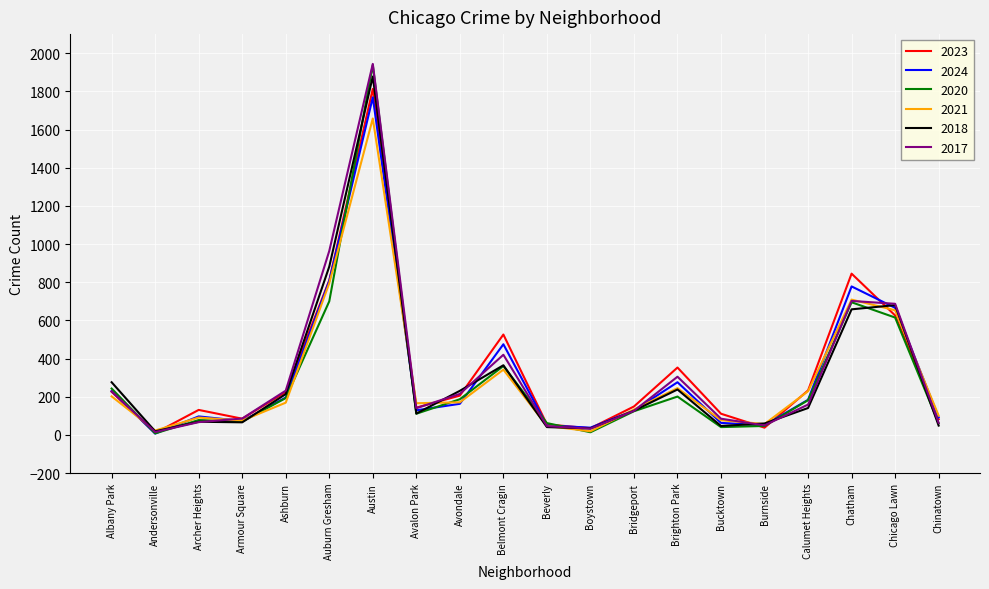

Is it true that 2021 equals 1658 at Austin?

True